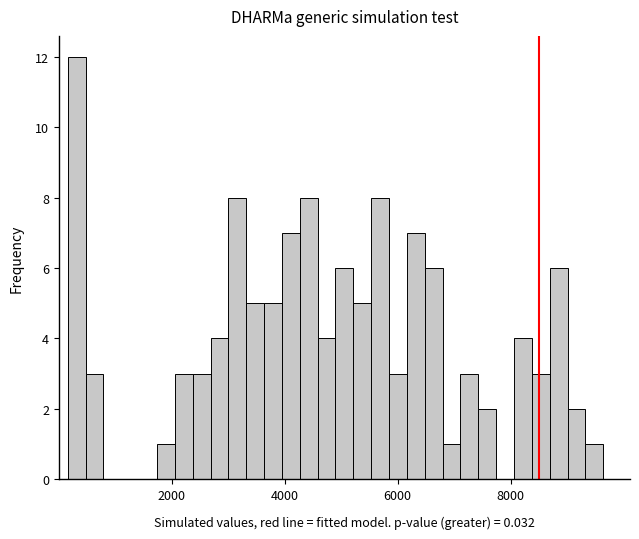

Around what value on the x-axis is the tallest bar? Give the approximate position of its centre, as read against the axis.

400